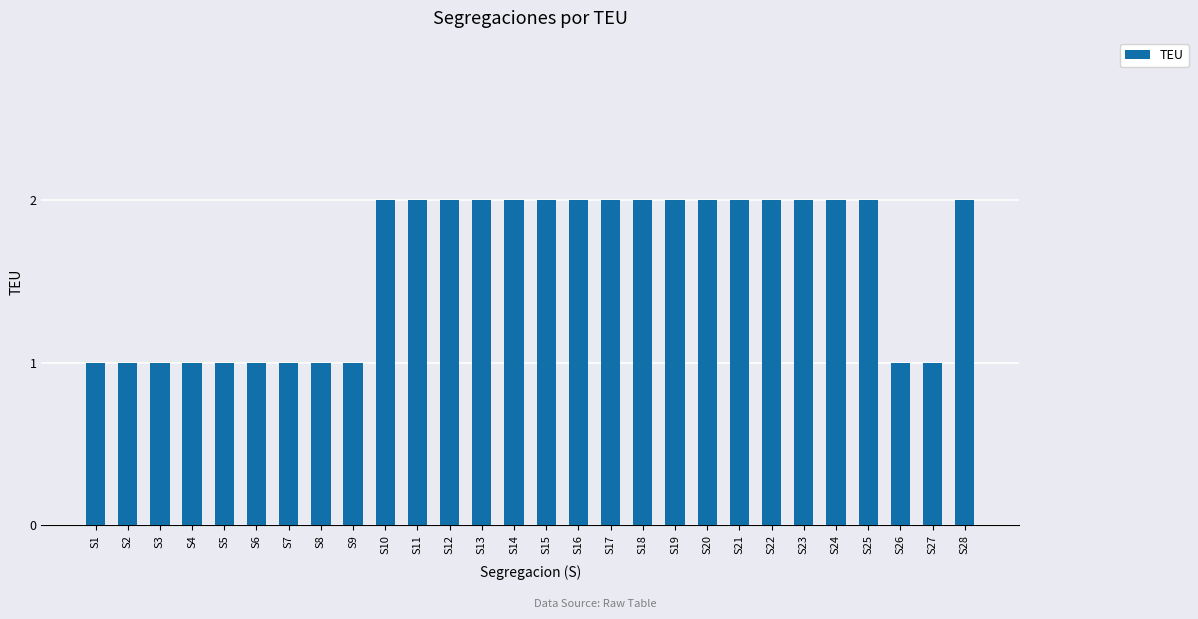

The chart shows a value of 0 at S1. True or false?

False